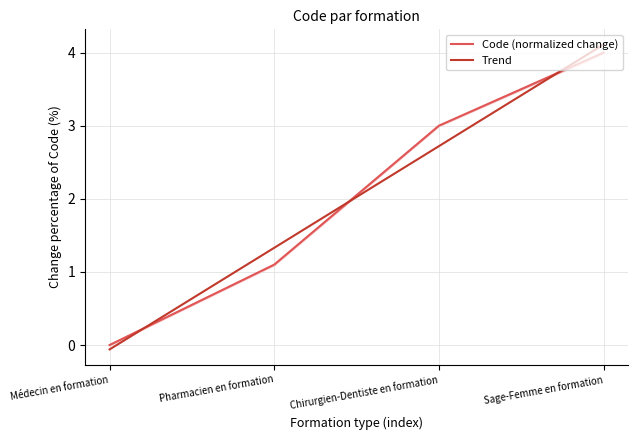

The Code (normalized change) series shows -2.1 at Médecin en formation. True or false?

False